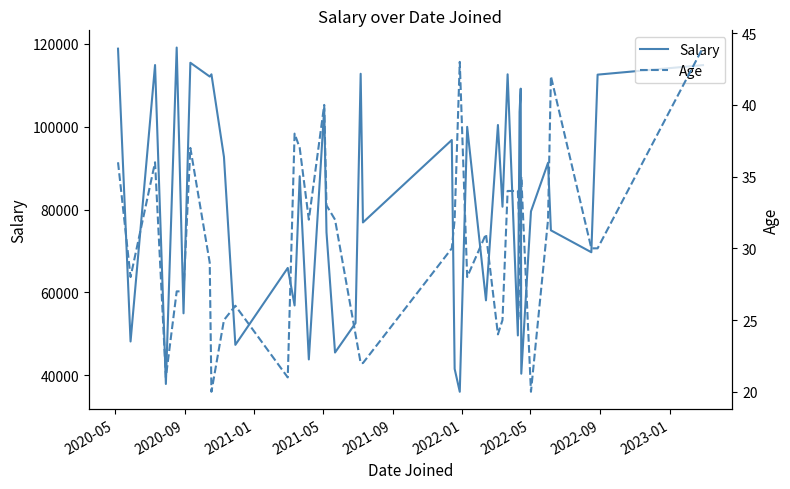

Reading left to right, what are all the values shown in this chart?

Salary: 118840	48170	114890	37920	119110	54970	115440	112110	112650	92700	47360	65920	56870	88050	43840	104410	74550	45510	52610	112780	76900	96800	41570	36040	99970	58100	100420	80700	112650	49630	103550	109190	40400	79570	91310	75000	69710	112570	114870
Age: 36	28	36	21	27	27	37	29	20	25	26	21	38	37	32	40	33	32	24	22	22	30	32	43	28	31	24	25	34	34	31	25	35	20	32	42	30	30	44